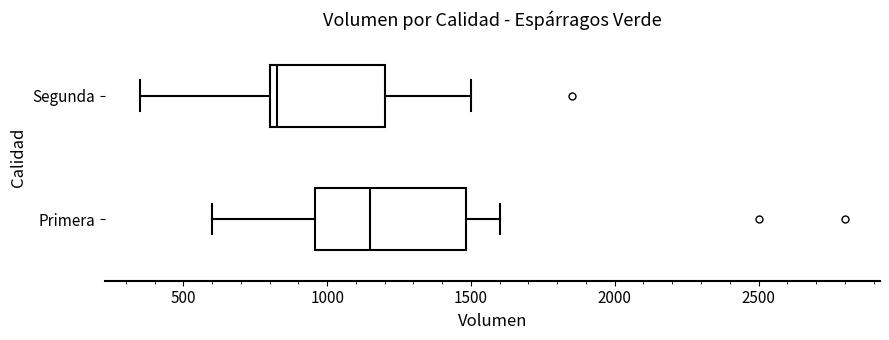

Reading bottom to top, transcribe this box plot: for each box, give where its median line is, the range the box spans, and where its two whiskers end, as read against the x-axis. The values are not printed on the chart, so give them approximately, as read against the axis.

Primera: median 1150, box 950 to 1500, whiskers 600 to 1600
Segunda: median 850, box 800 to 1200, whiskers 350 to 1500